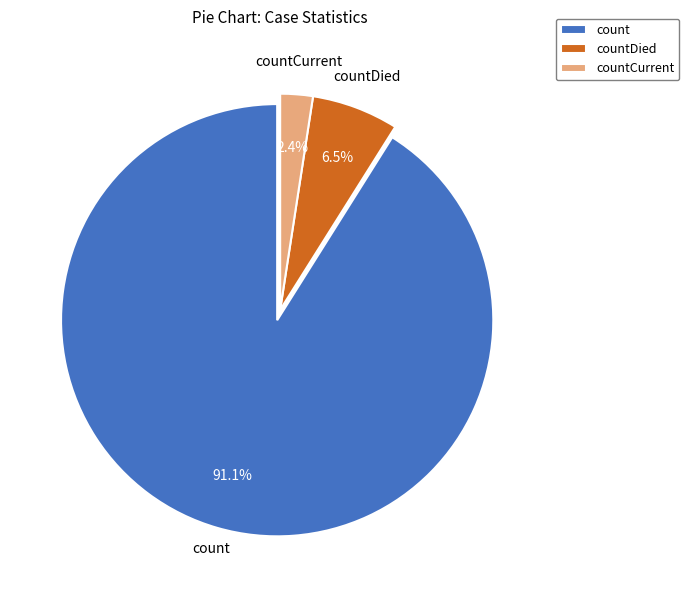

Which category has the smallest portion of the pie?

countCurrent